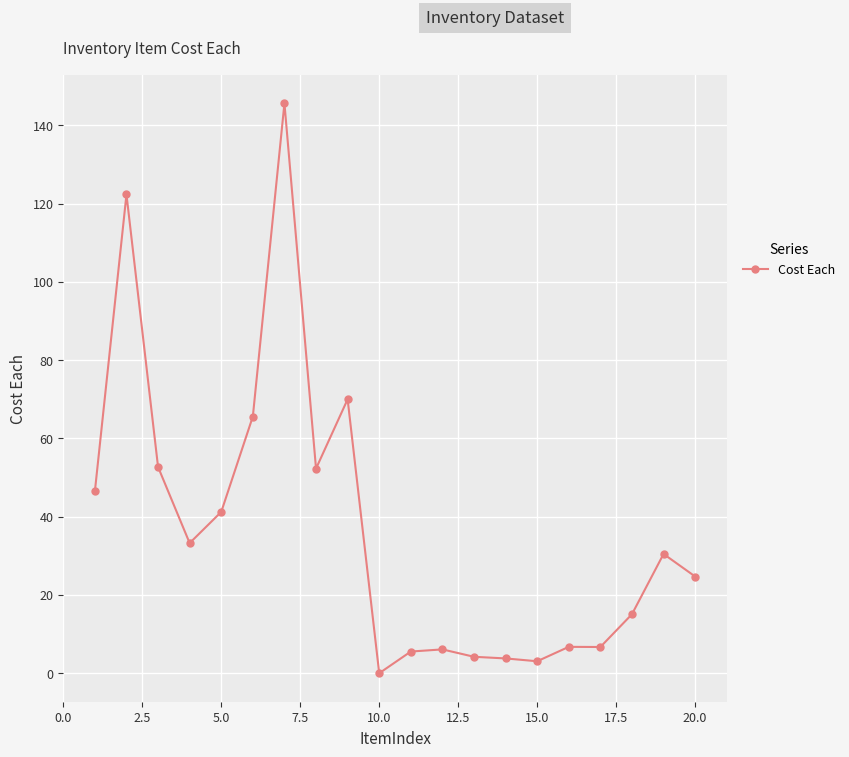

How many lines are shown in the chart?

1